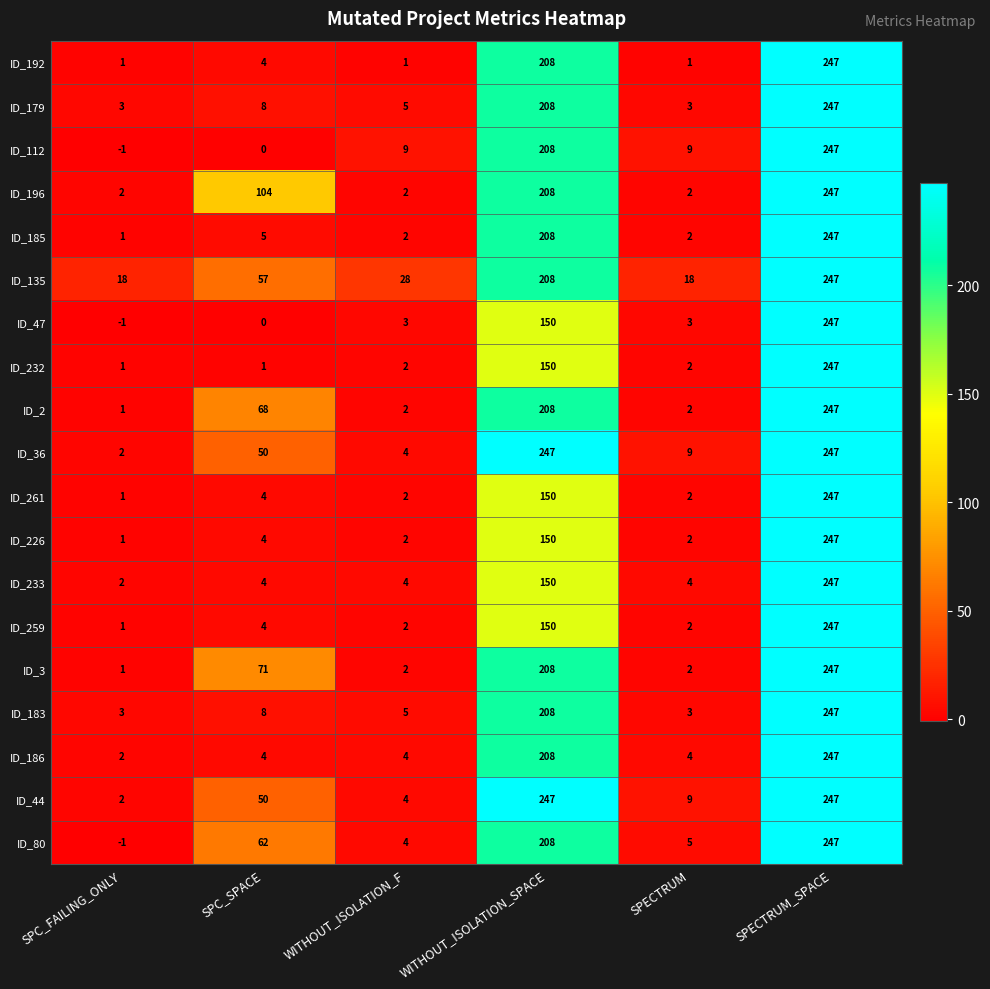

Count the number of categories in the chart.

6